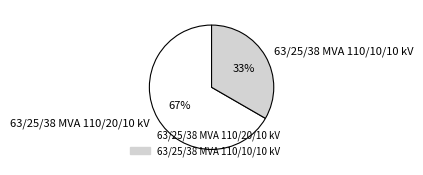

Rank the categories by value from highest to lowest.

63/25/38 MVA 110/20/10 kV, 63/25/38 MVA 110/10/10 kV